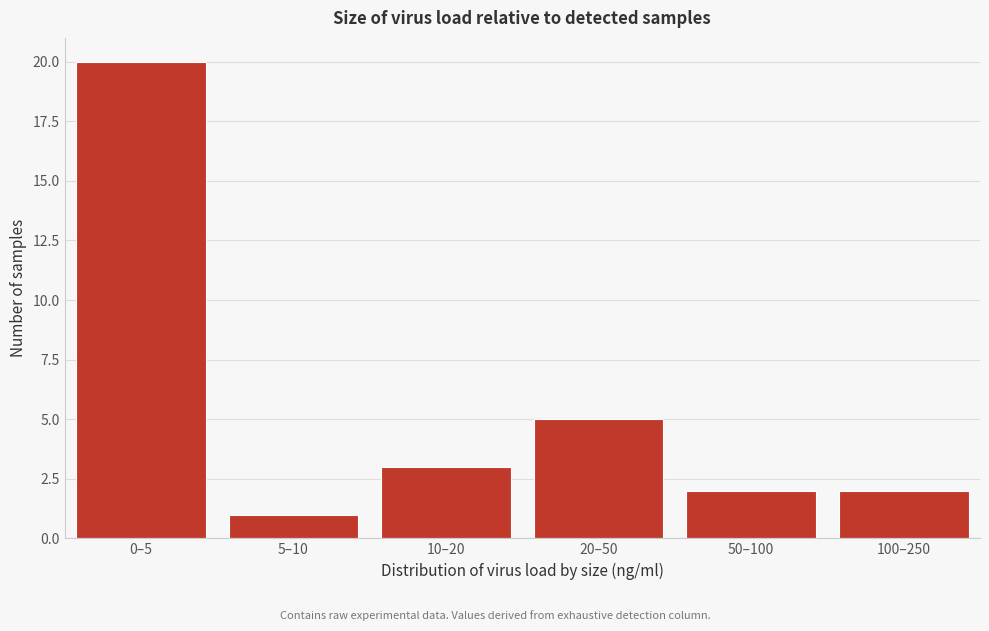

Reading left to right, what are all the values shown in this chart?

0–5=20	5–10=1	10–20=3	20–50=5	50–100=2	100–250=2